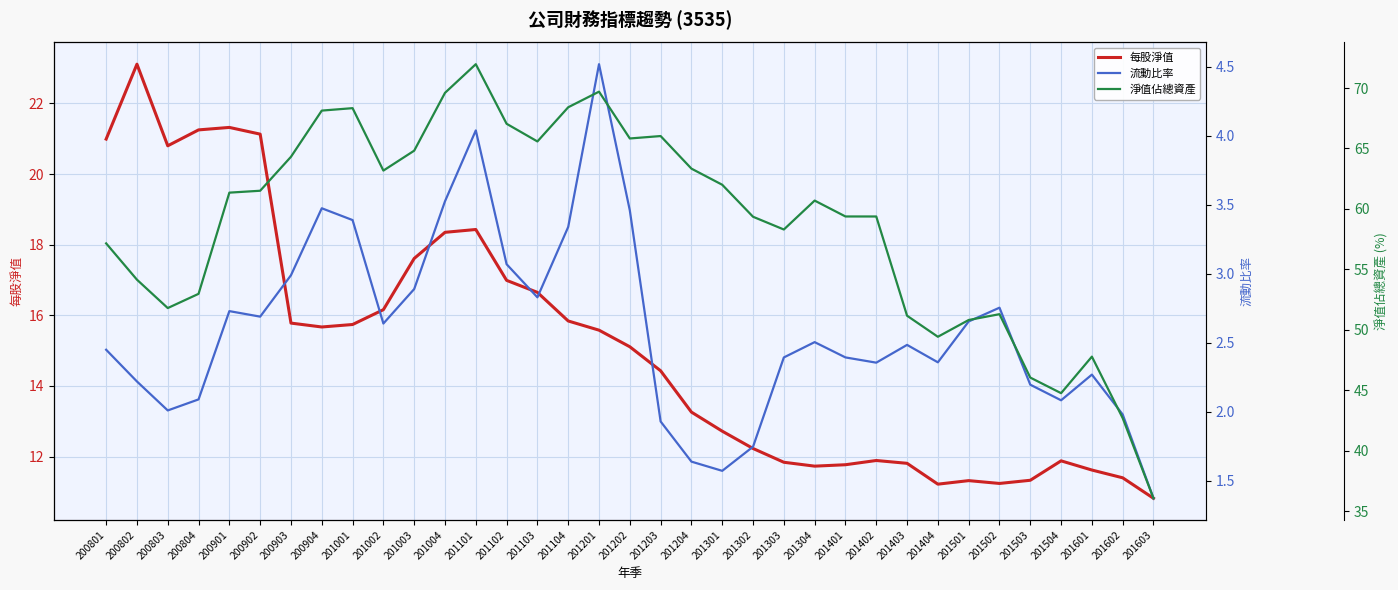

Rank the categories by 流動比率 value from lowest to highest.

201603, 201301, 201204, 201302, 201203, 201602, 200803, 201504, 200804, 201503, 200802, 201601, 201402, 201404, 201303, 201401, 200801, 201403, 201304, 201002, 201501, 200902, 200901, 201502, 201103, 201003, 200903, 201102, 201104, 201001, 201202, 200904, 201004, 201101, 201201